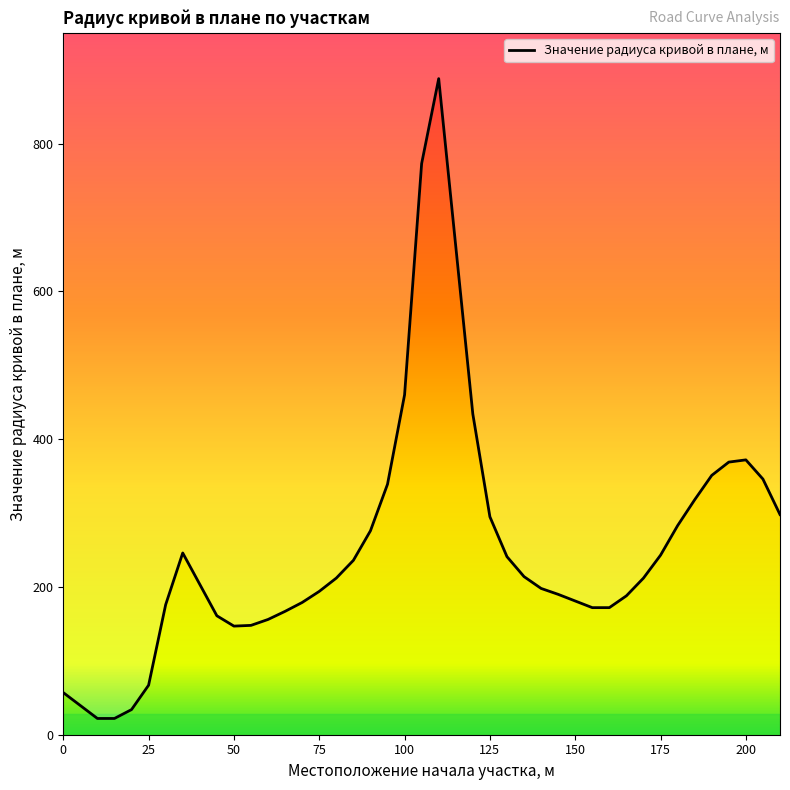

Read the value at 85, to the nearest 50.

250